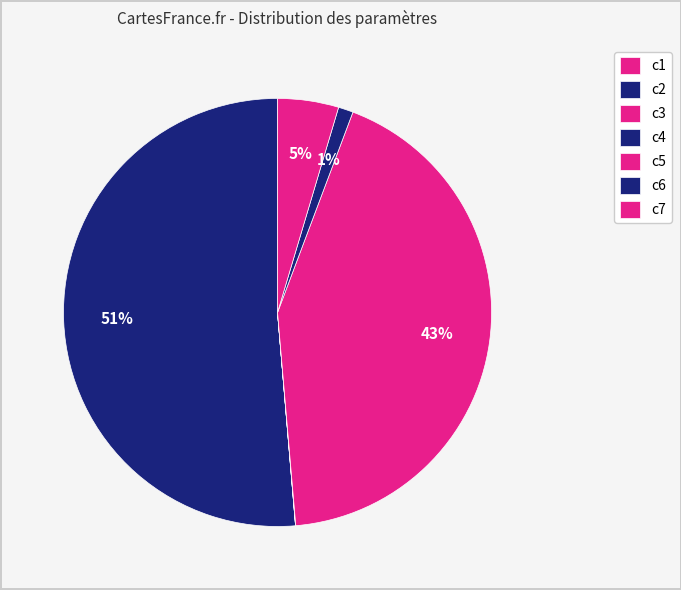

What percentage do c7 and c2 together represent?

55.9%